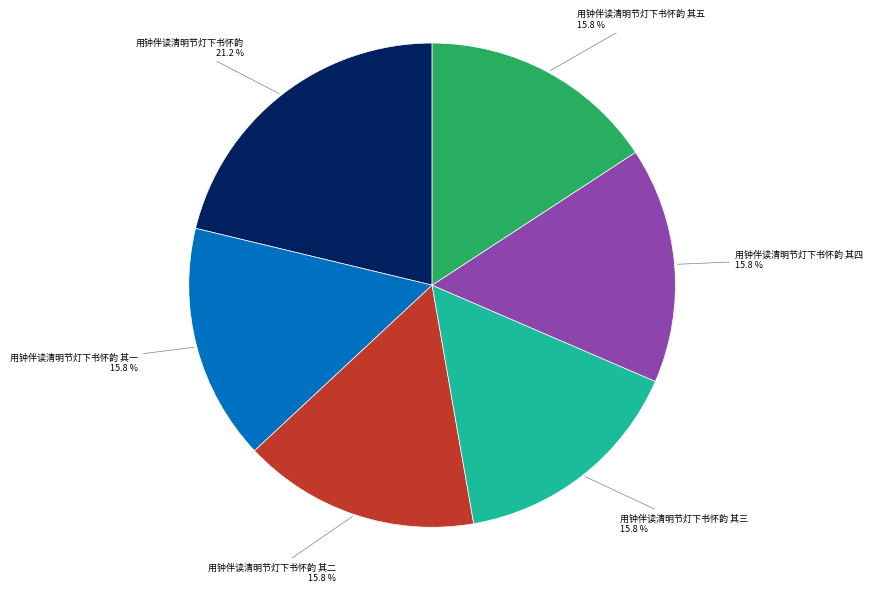

To the nearest percent, what is the difference between the largest and smallest slice percentages?

5%